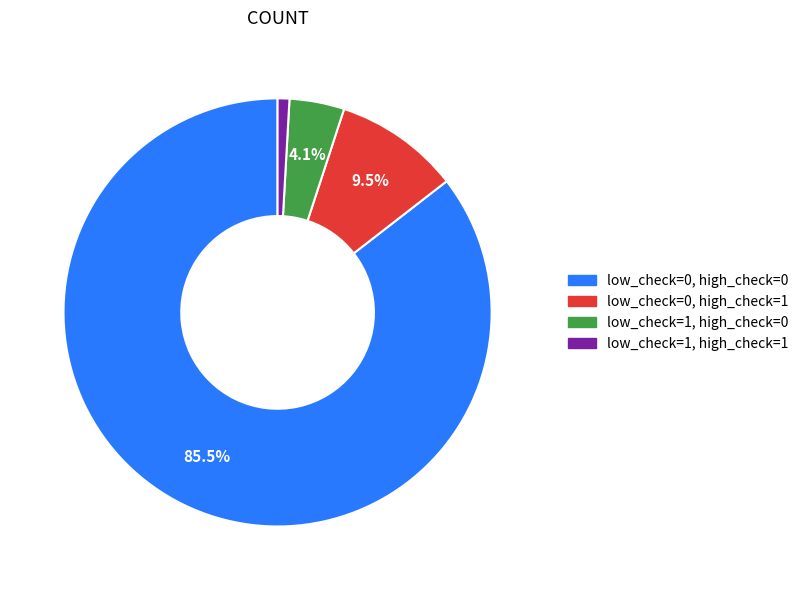

How many slices are in this pie chart?

4